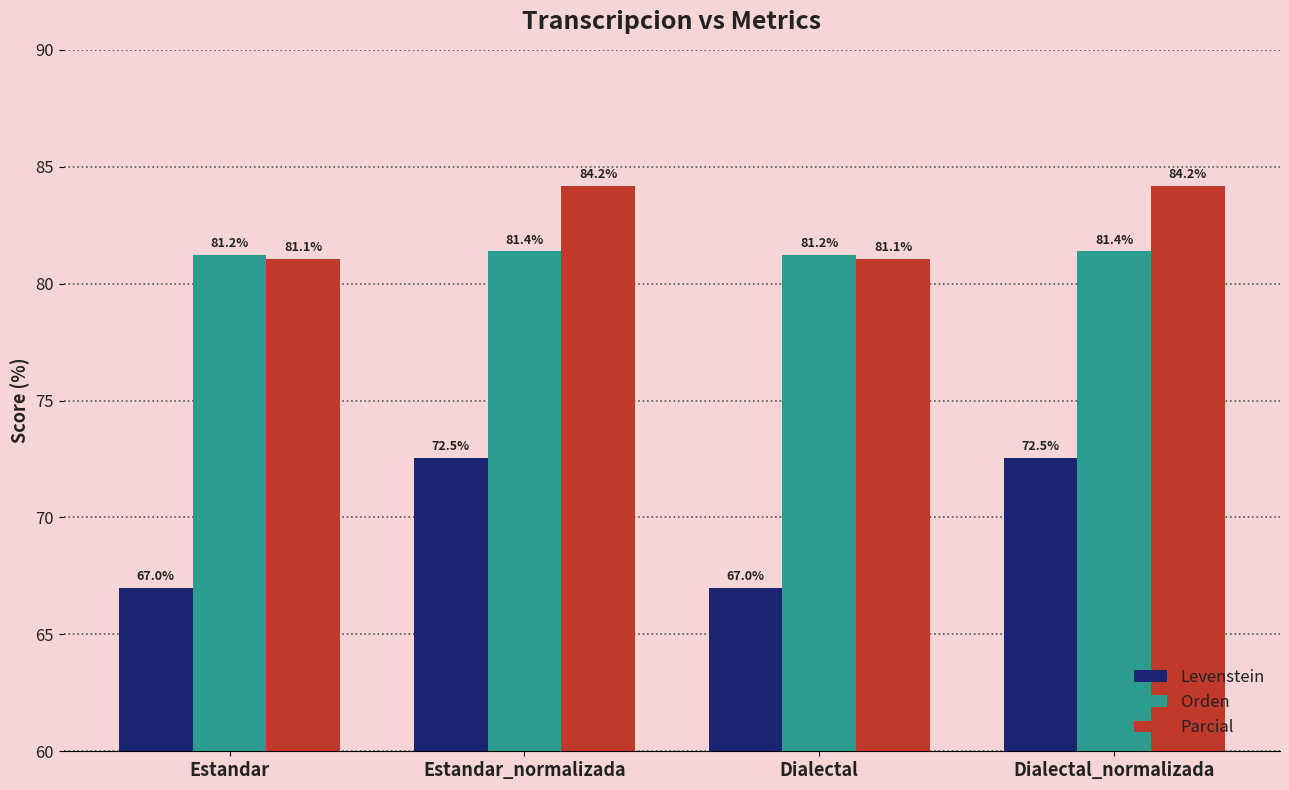

What is the label of the 1st bar from the right?

Dialectal_normalizada